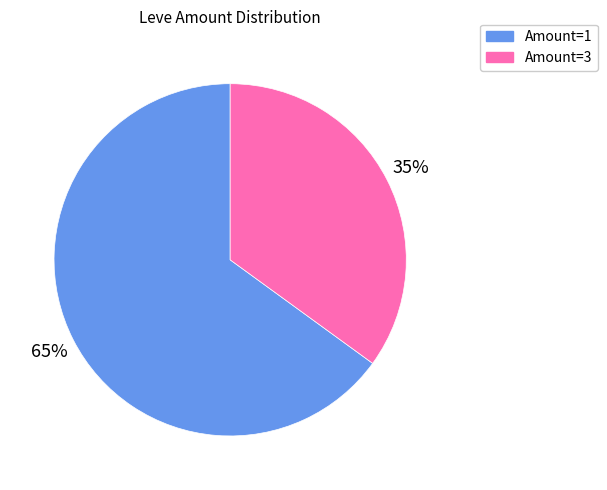

Approximately how many times larger is the value at Amount=1 compared to Amount=3?

1.9